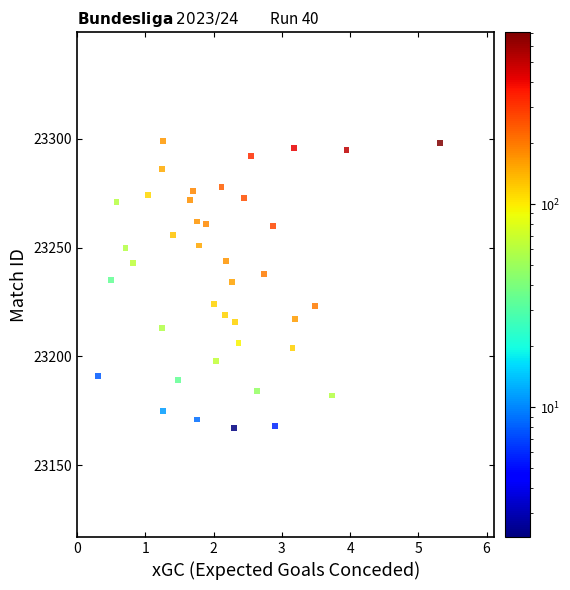

What is the range of Y values (max minus min)?

132